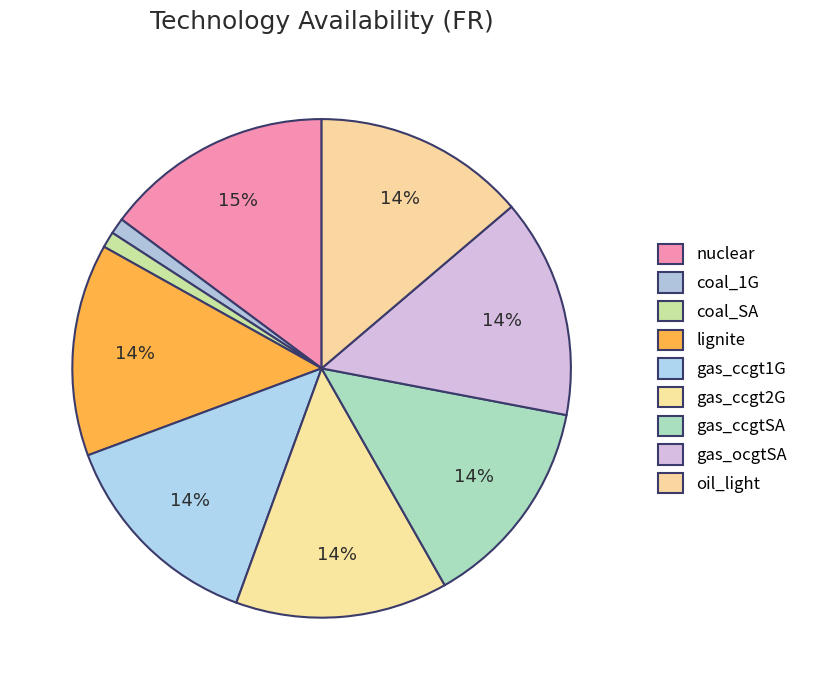

How many slices are in this pie chart?

9